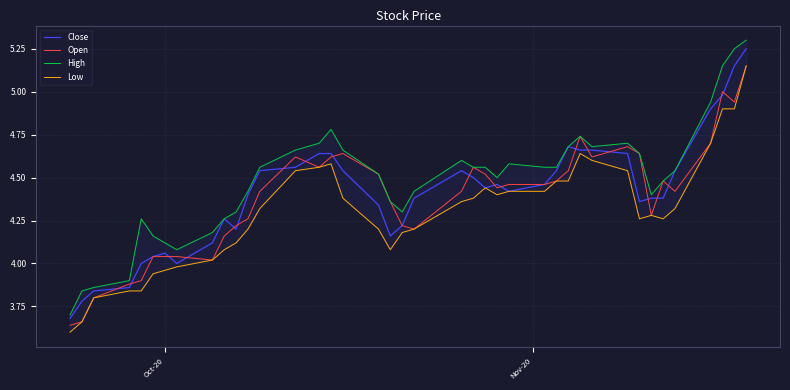

What is the difference between the maximum and minimum values in the Low series?

1.6